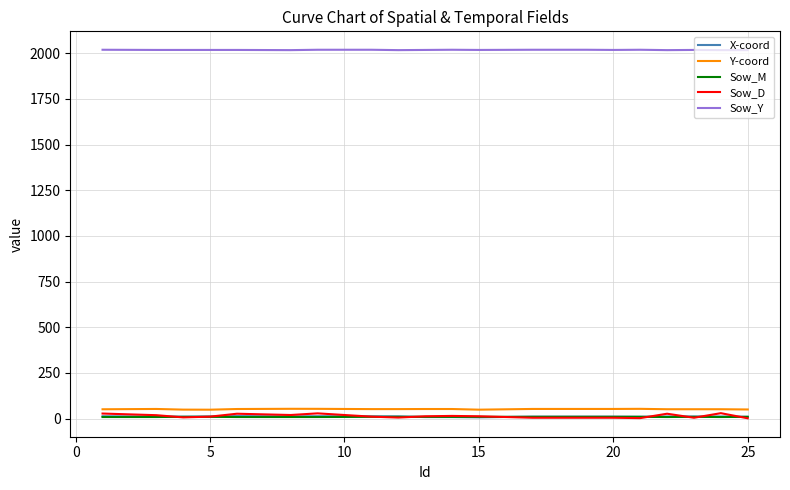

True or false: Sow_Y and Sow_D cross at least once.

False